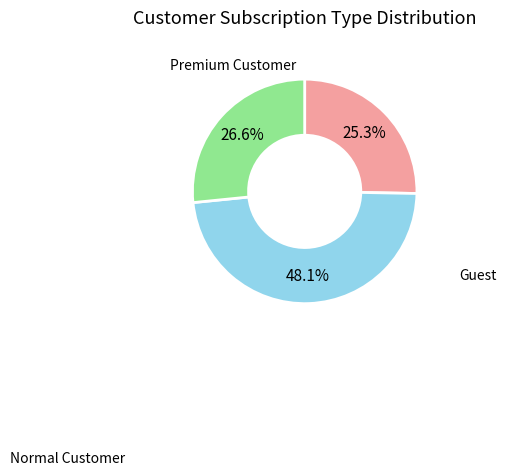

Is there a majority slice in this chart?

No